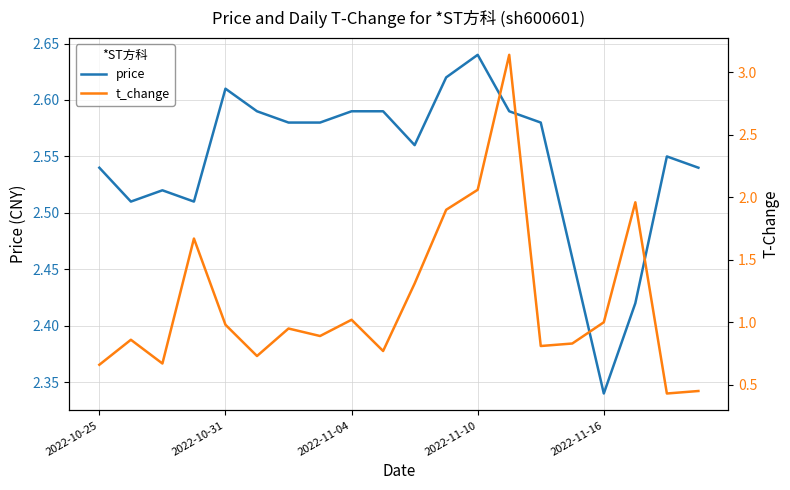

Count the number of data series in this chart.

2